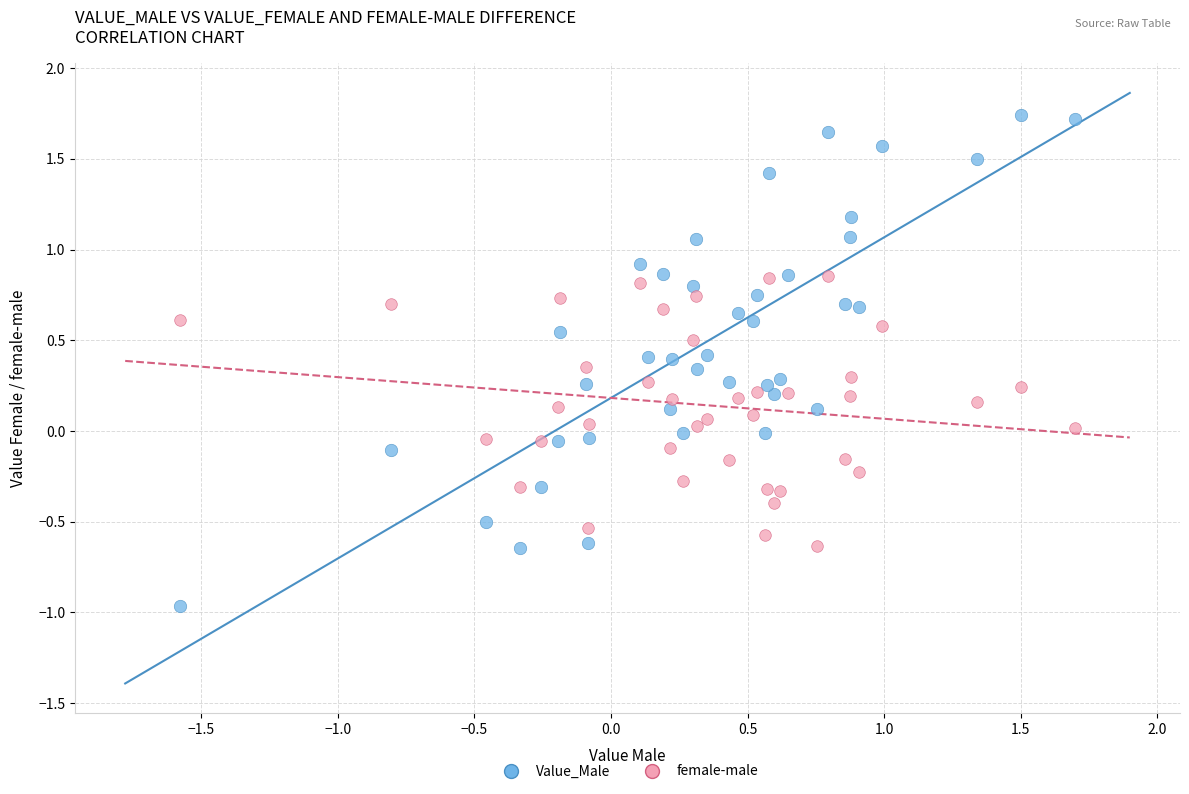

Which series contains the highest Y value?

Value_Male